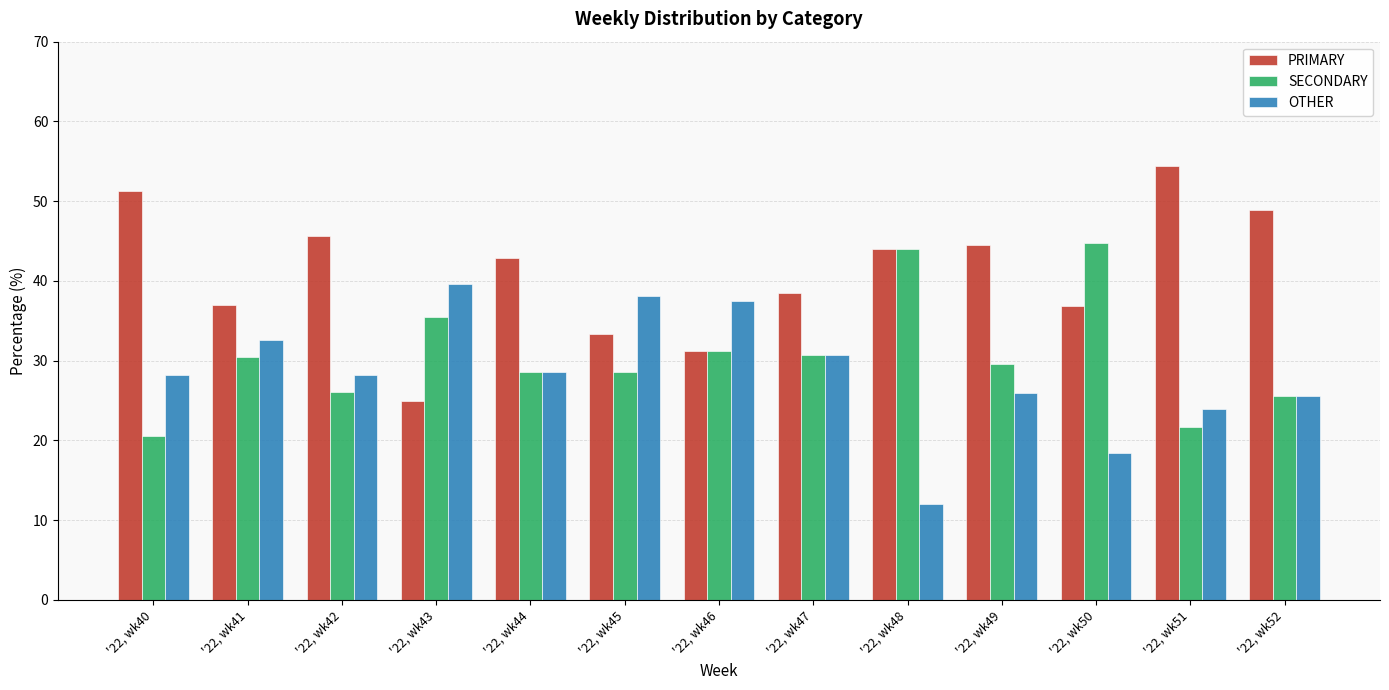

Count the number of data series in this chart.

3